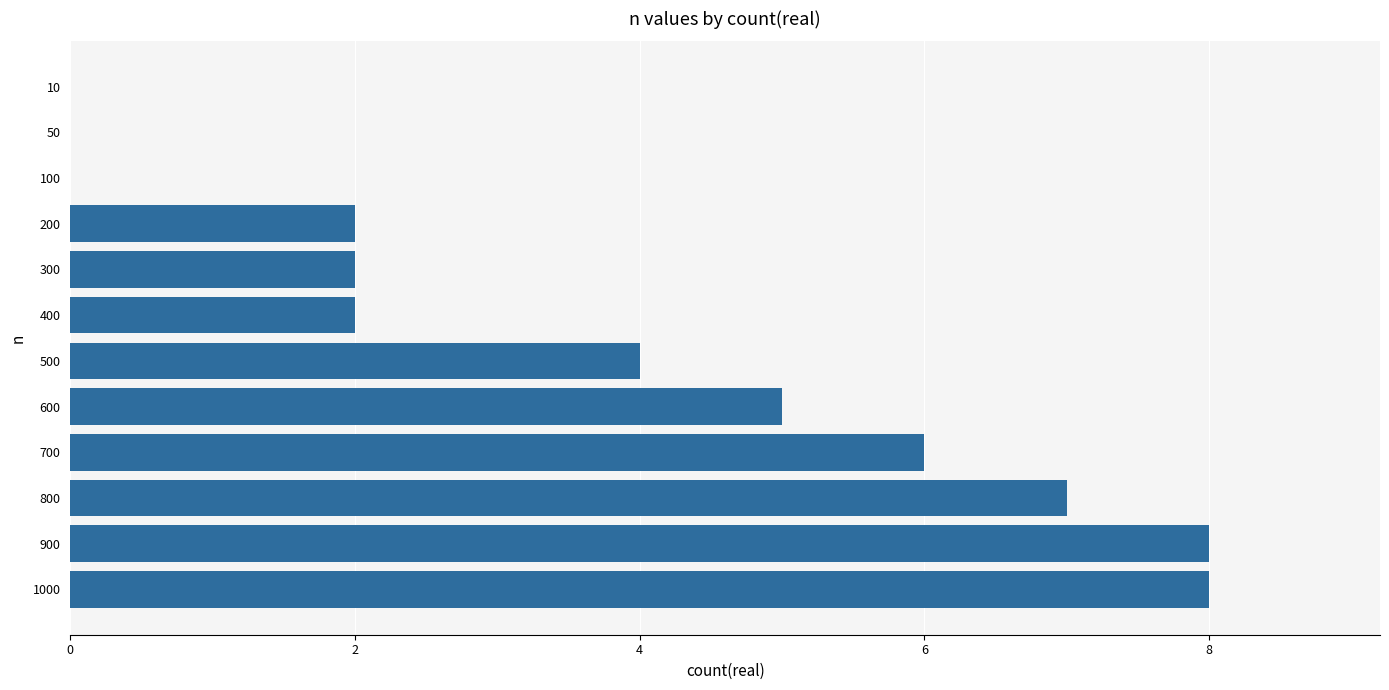

The chart shows a value of 3 at 400. True or false?

False